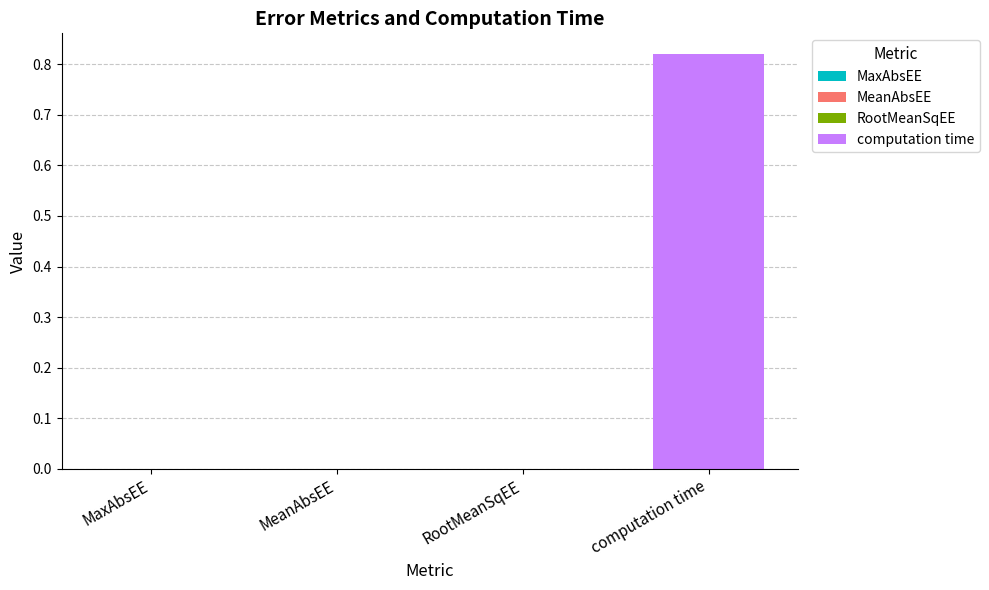

At which label is the value closest to 0?

MeanAbsEE